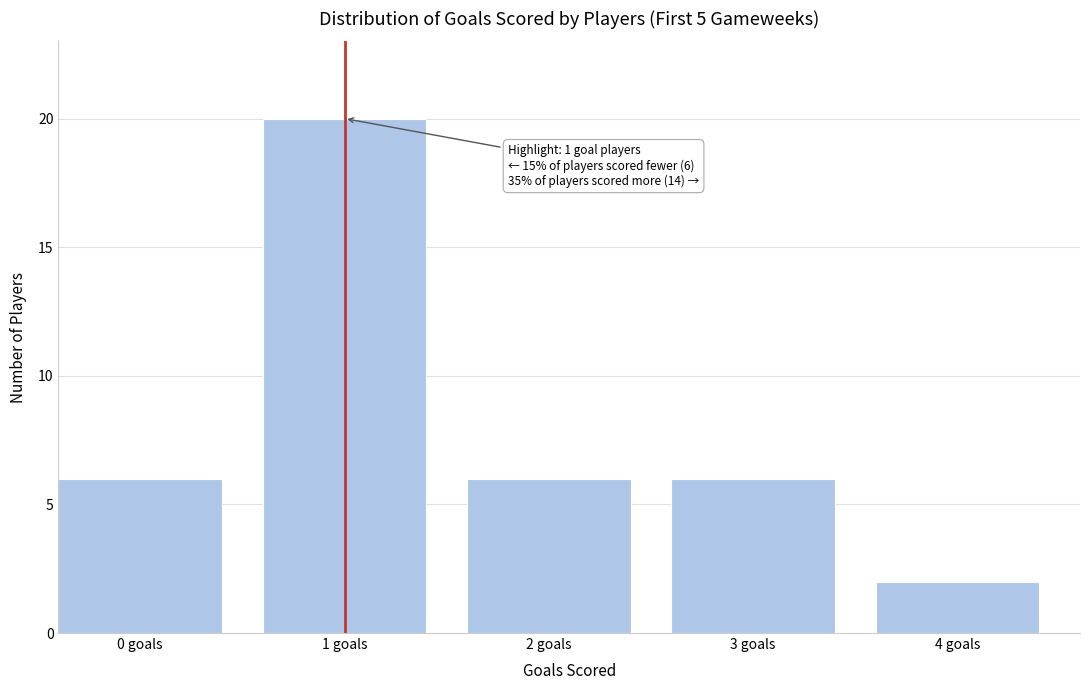

Reading right to left, extract all data points from this chart.

4 goals=2	3 goals=6	2 goals=6	1 goals=20	0 goals=6